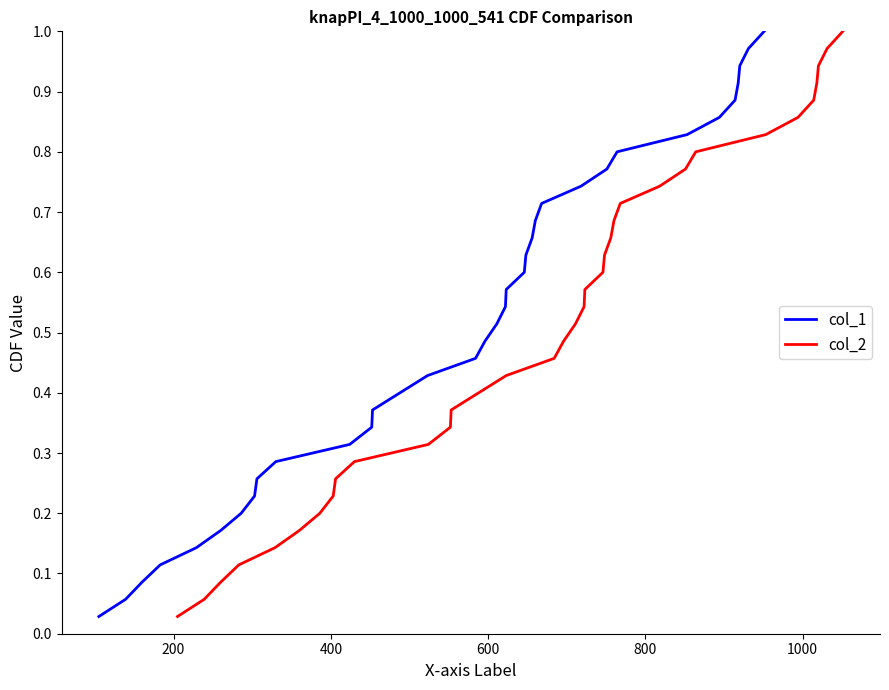

Which series has the widest spread of values?

col_1